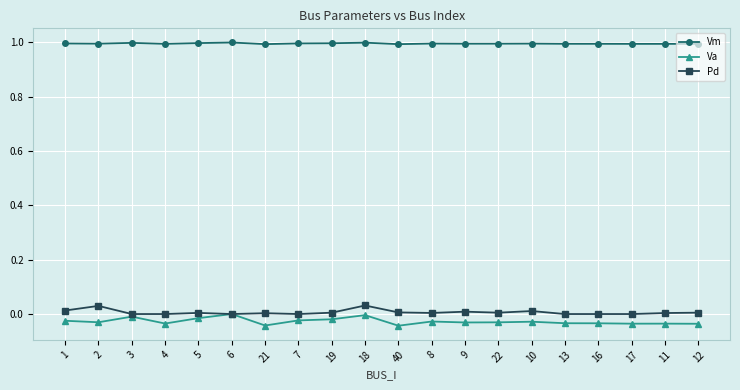

At 40, list the series in order from smallest to largest.

Va, Pd, Vm